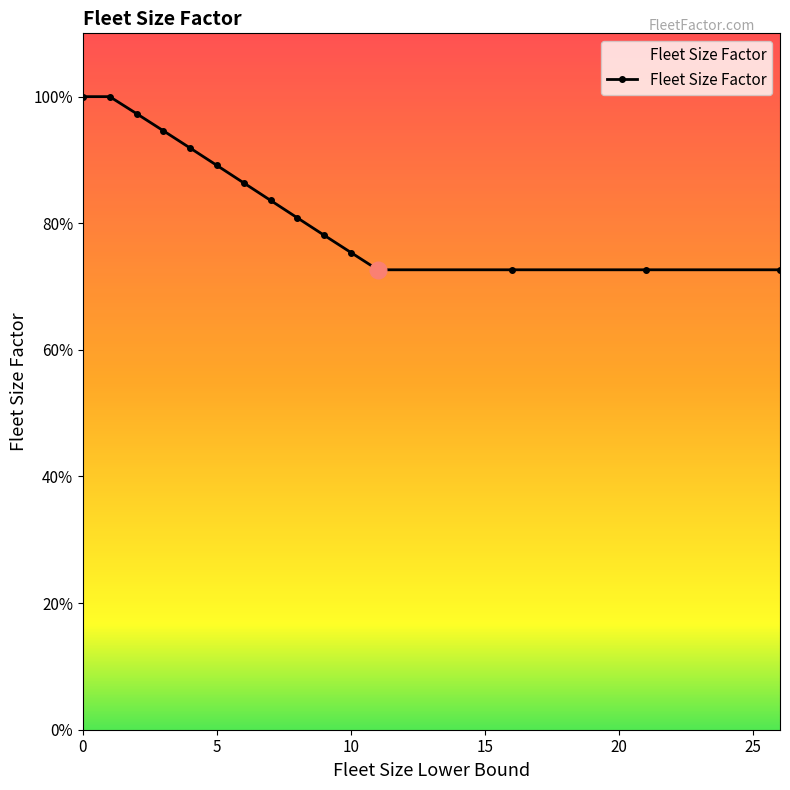

How many lines are shown in the chart?

1